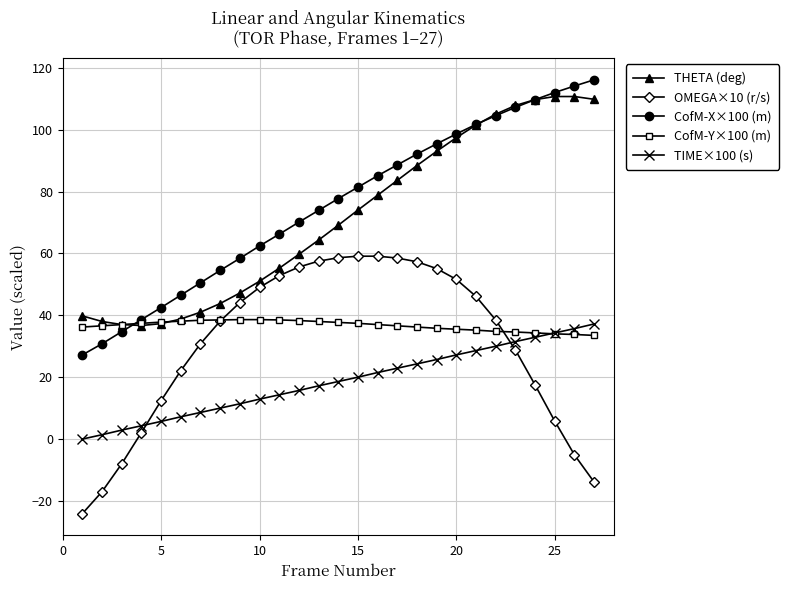

After their last crossing, which series has the higher values: OMEGA×10 (r/s) or CofM-Y×100 (m)?

CofM-Y×100 (m)